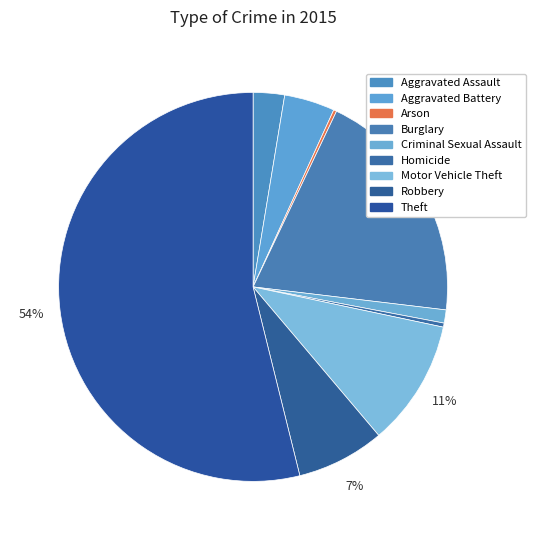

Which has a higher value, Burglary or Theft?

Theft